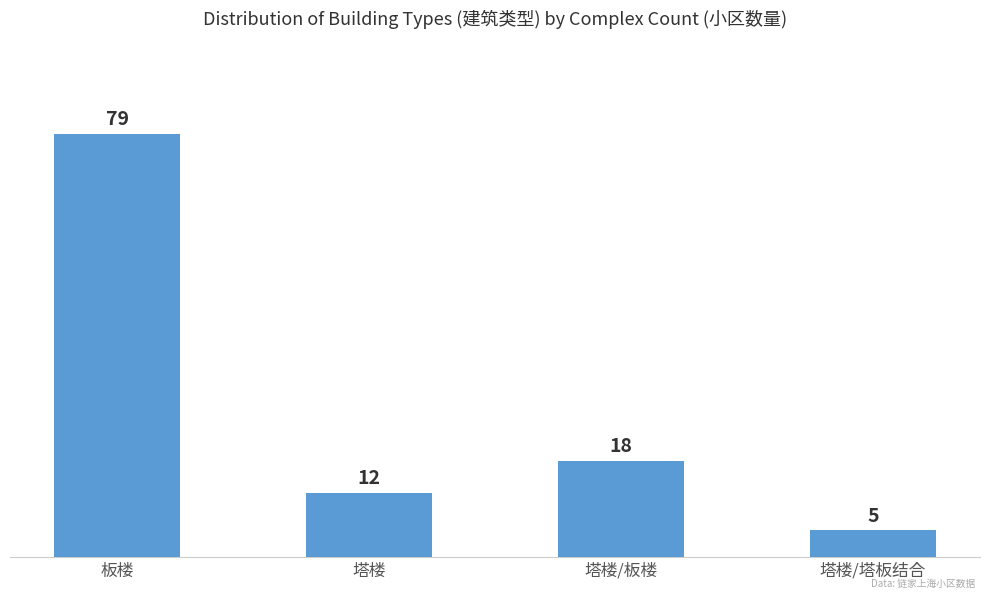

What is the smallest value displayed?

5